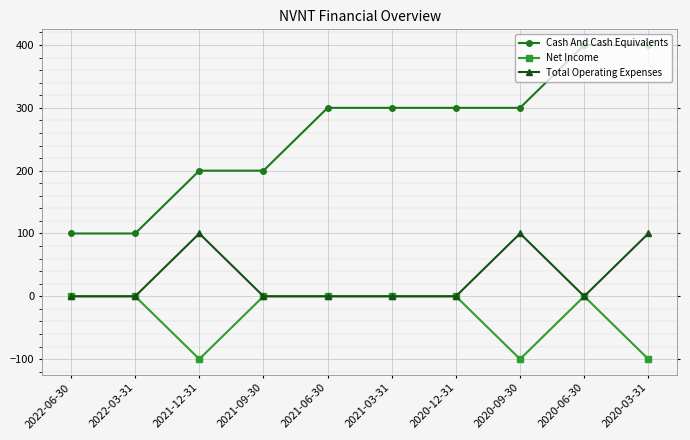

Which series has the largest total across all categories?

Cash And Cash Equivalents